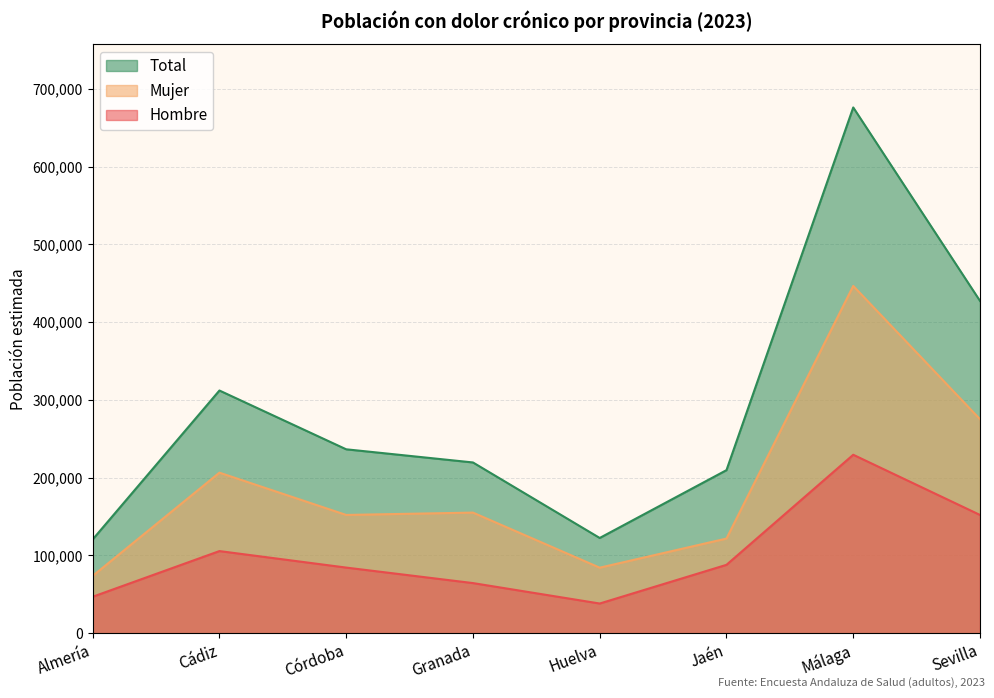

How many lines are shown in the chart?

3